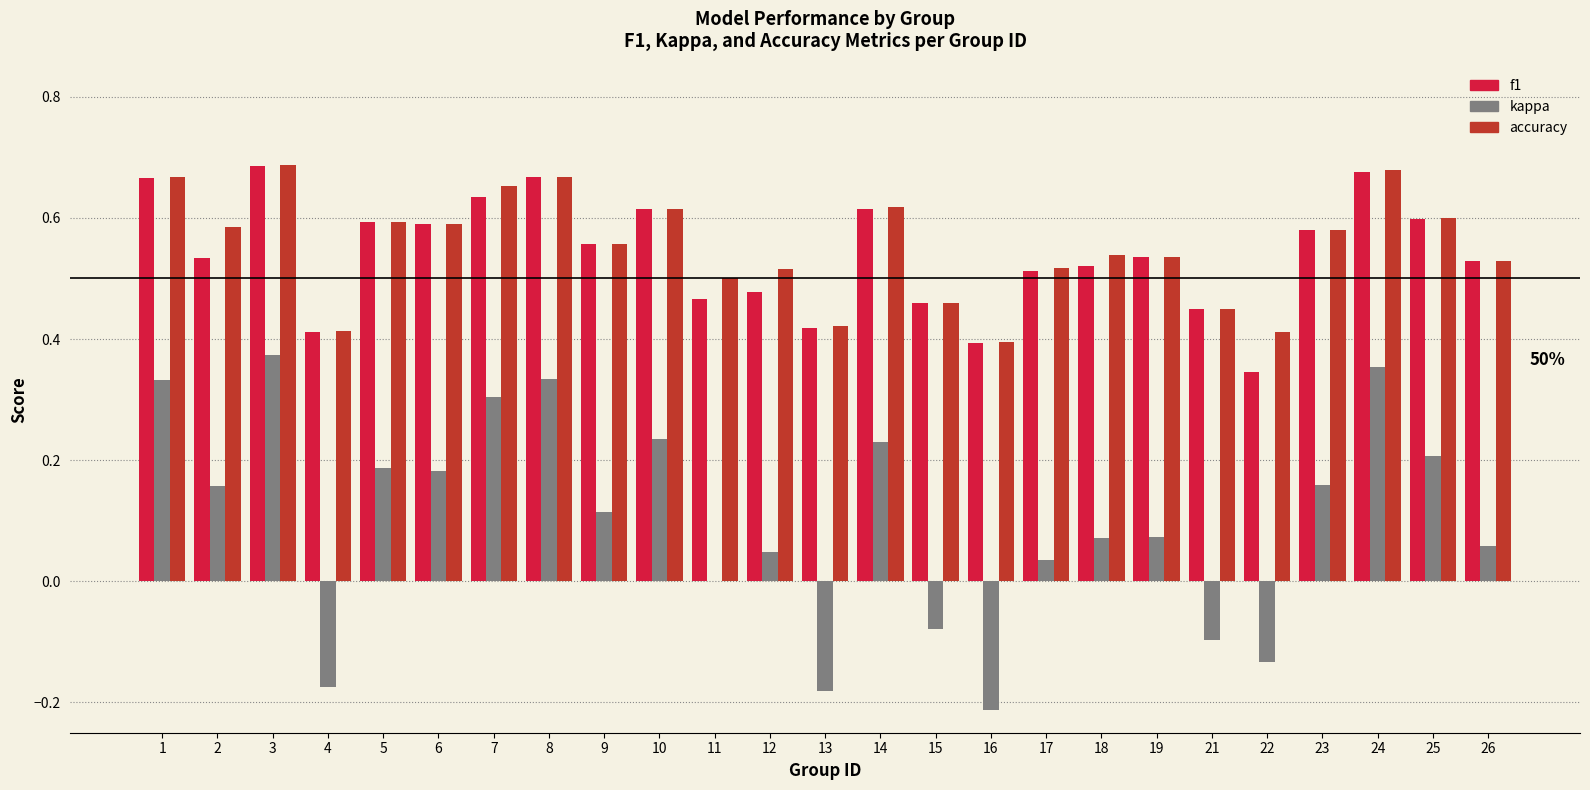

Between 22 and 26, which series saw the biggest shift?

kappa